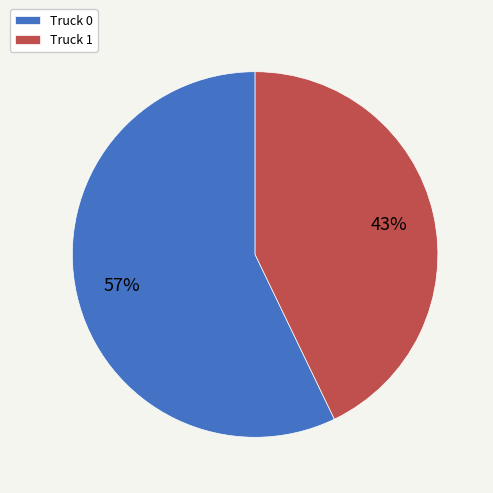

Is the sum of Truck 0 and Truck 1 greater than half?

Yes